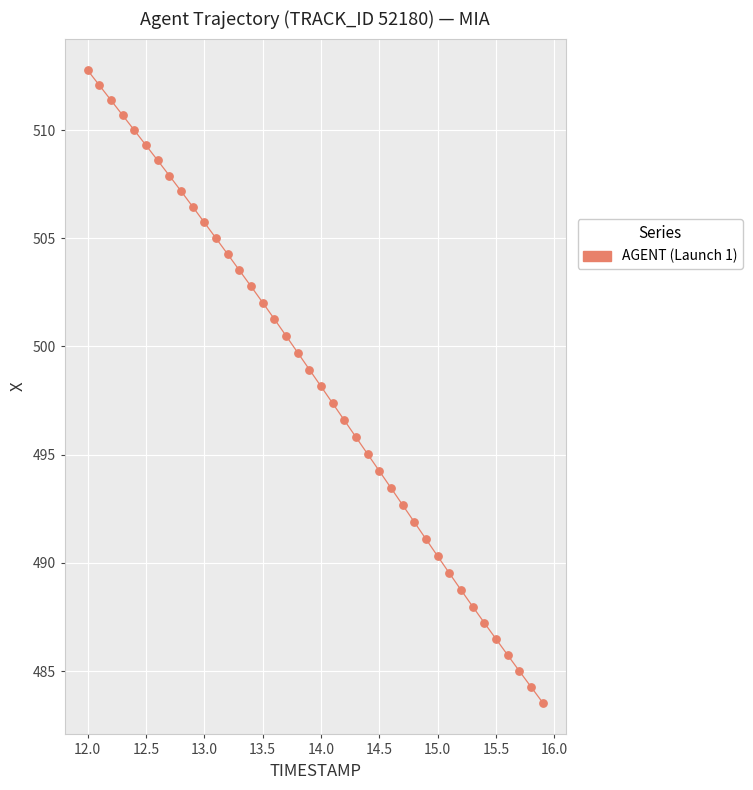

What is the range of X values (max minus min)?

3.9